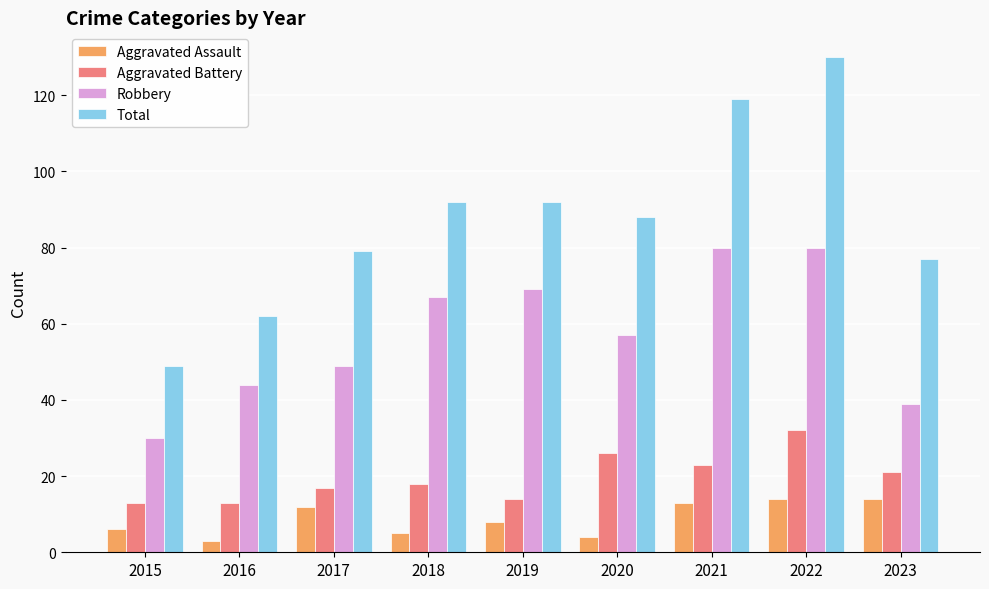

Are the bars grouped side by side (vs. stacked)?

Yes